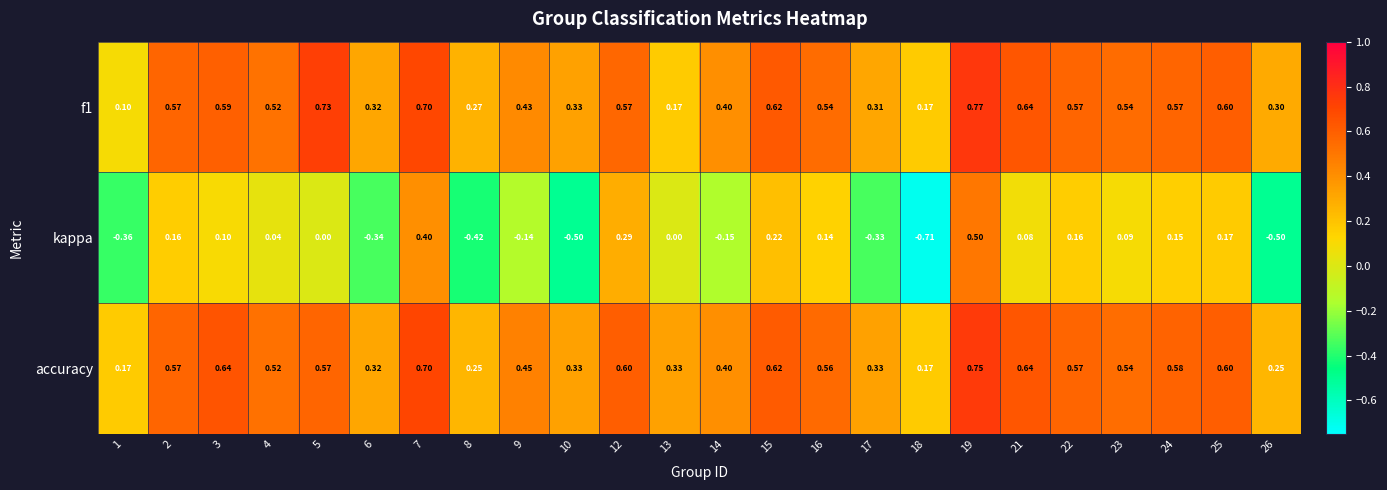

Which series has the largest range (max minus min)?

kappa